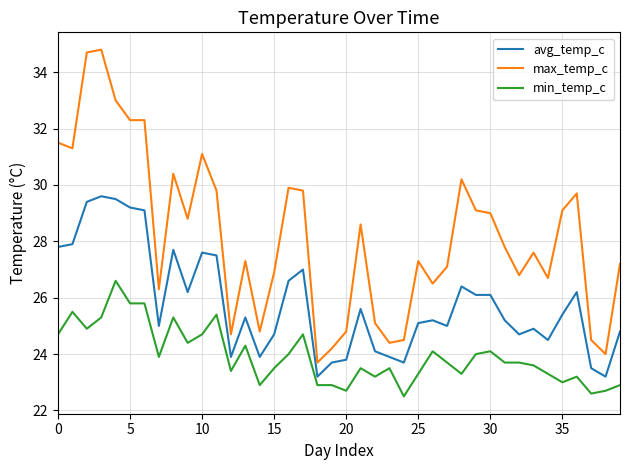

What is the sum of all min_temp_c values?

957.5